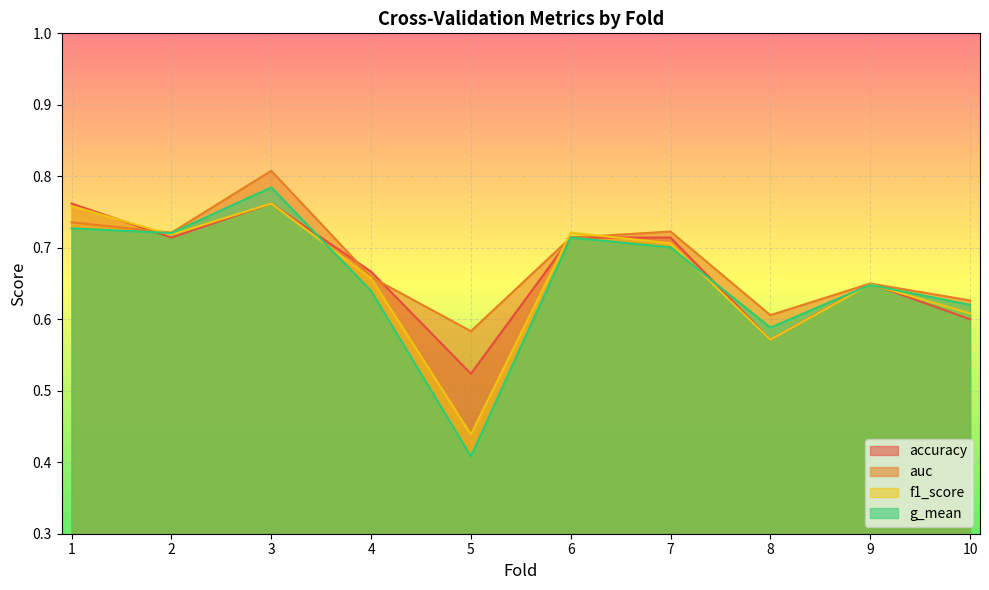

What is the sum of all f1_score values?

6.6